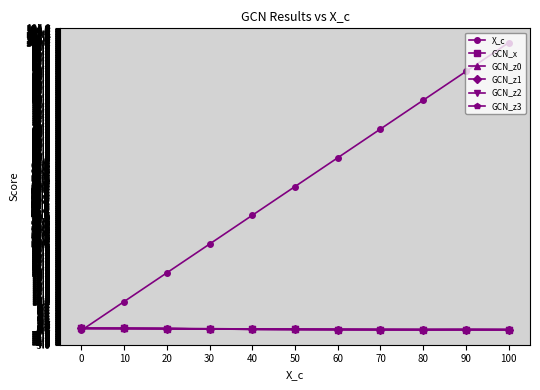

The GCN_x series shows 0.2 at 90. True or false?

True